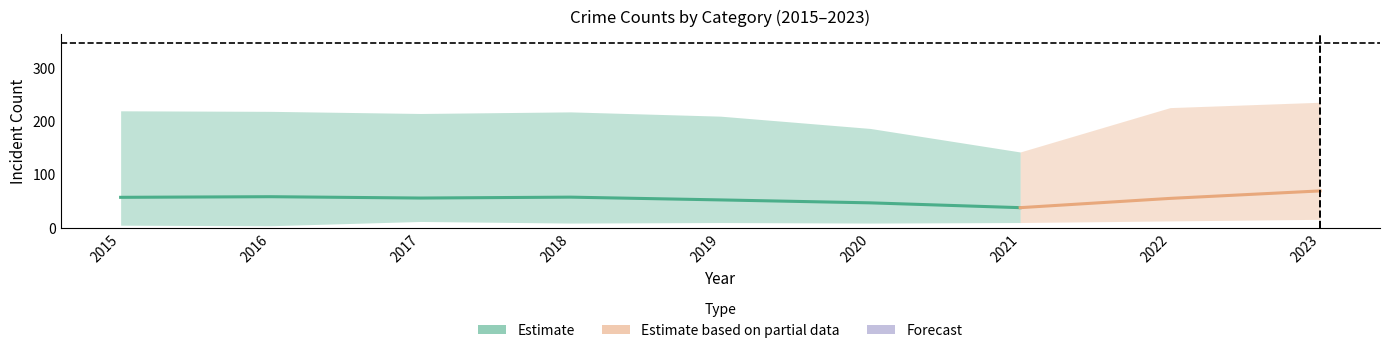

Where is the first local maximum for Motor Vehicle Theft?

2016